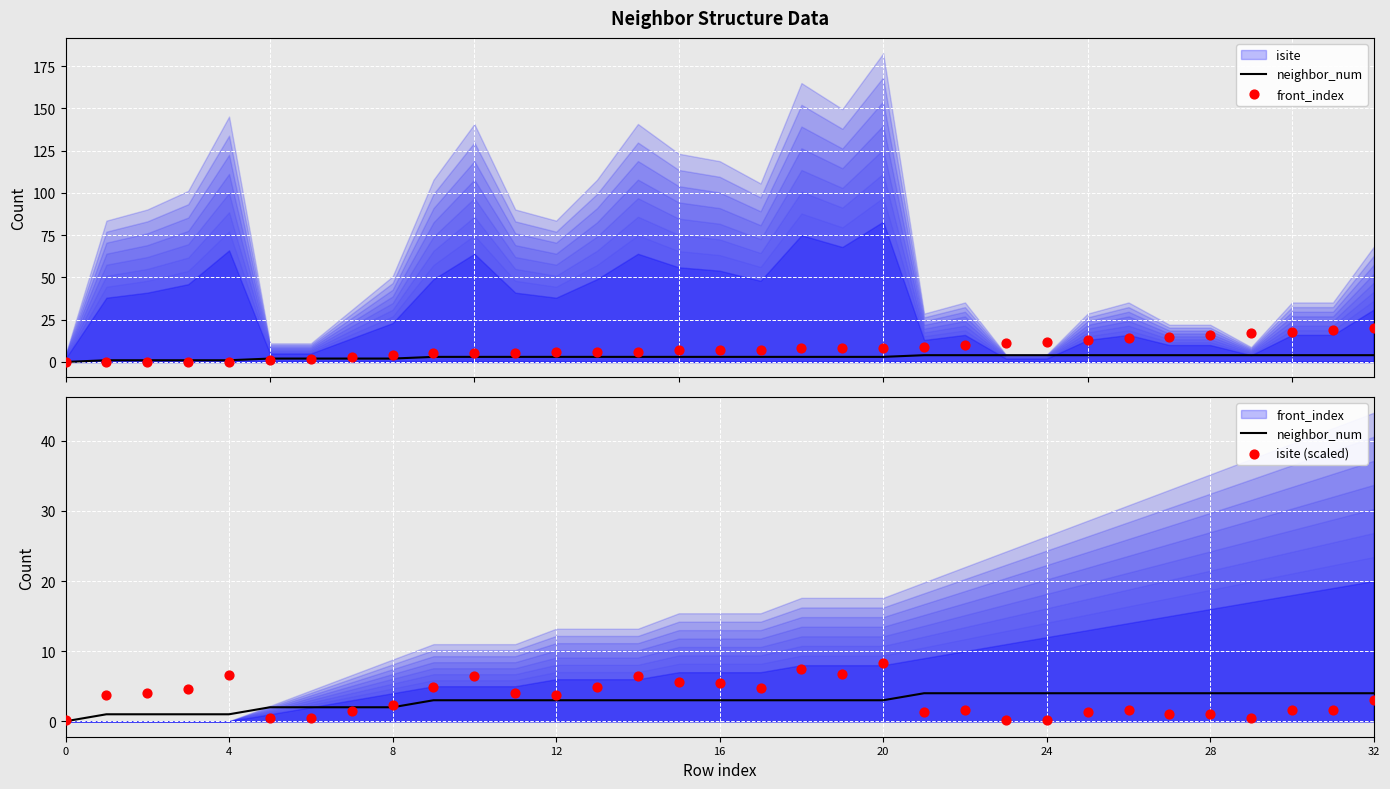

Which series reaches the minimum Y coordinate?

neighbor_num